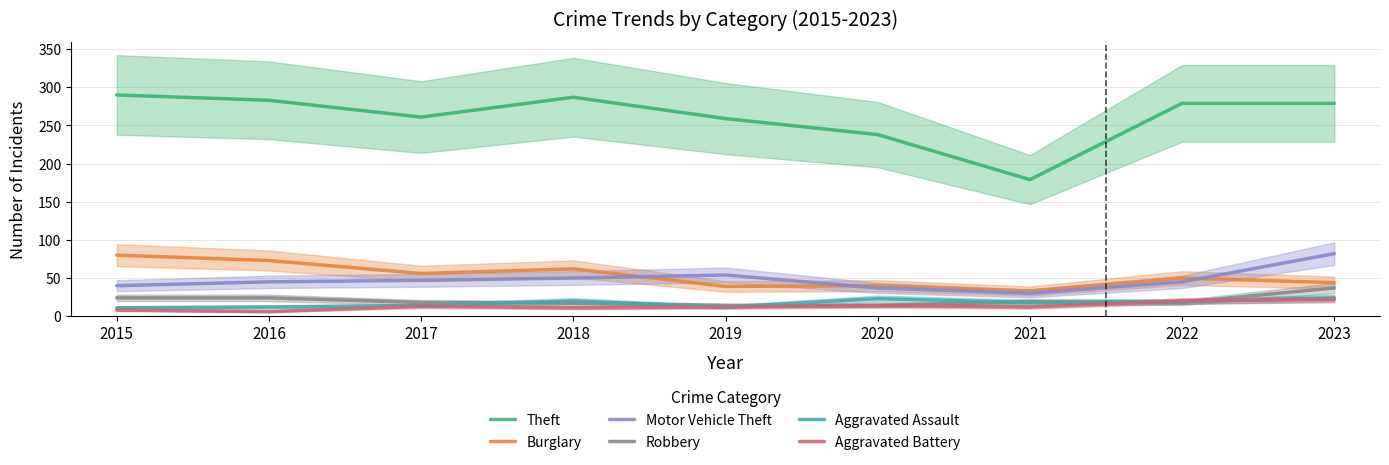

Between 2016 and 2018, which series saw the biggest shift?

Burglary